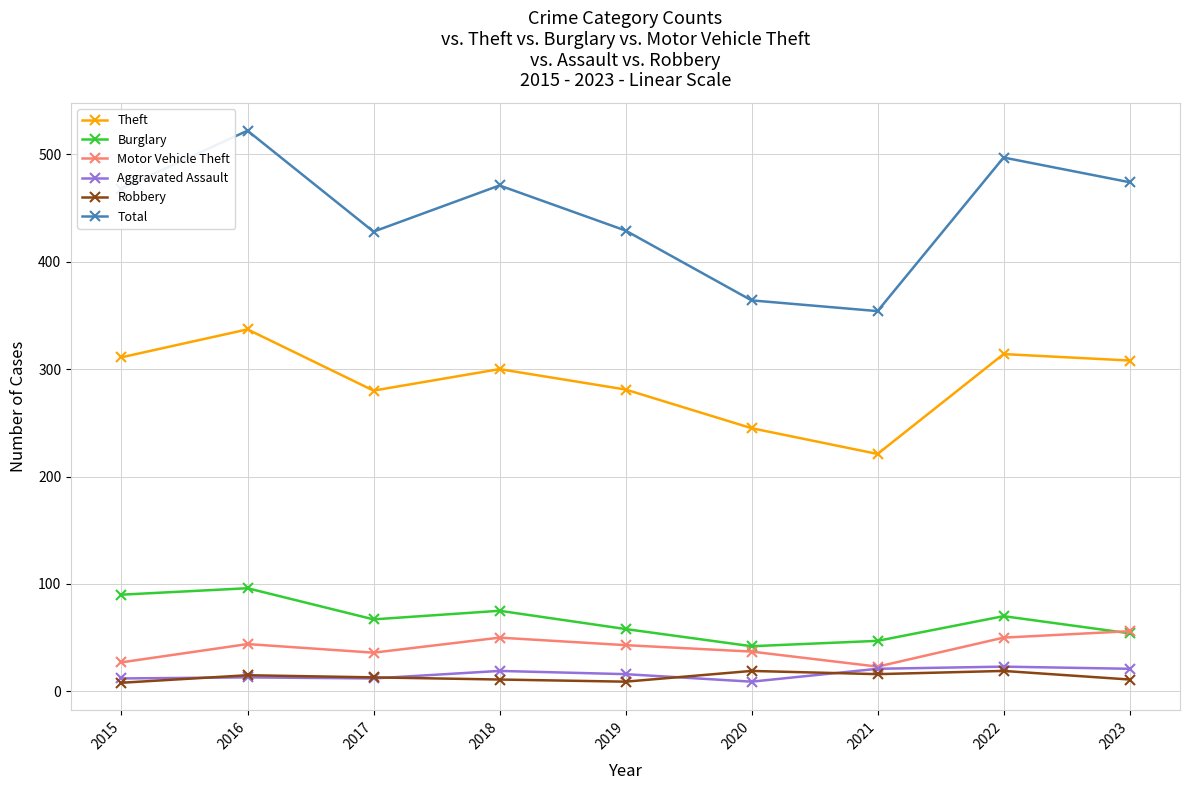

How many interior local valleys does the Theft series have?

2